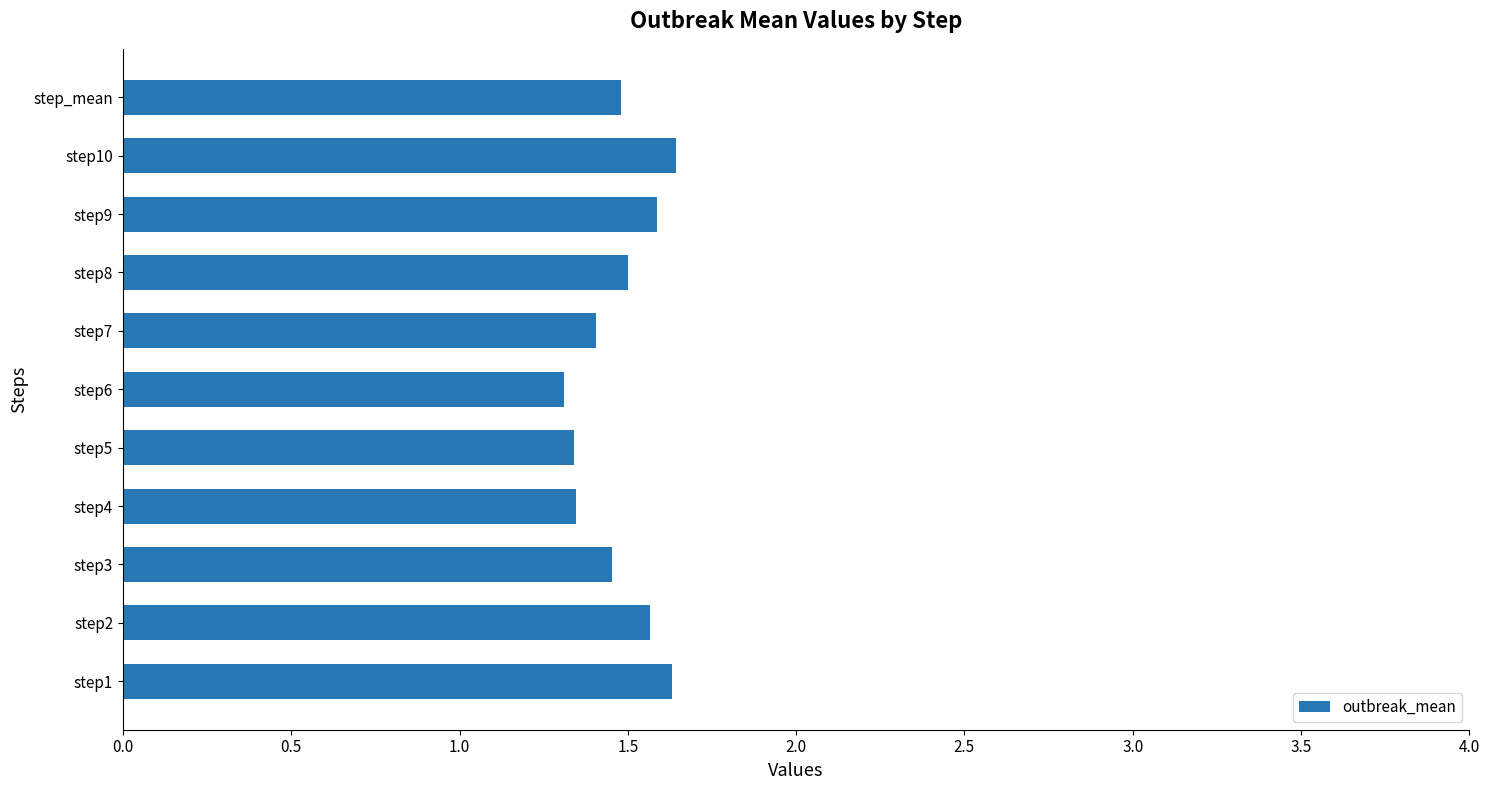

What is the change in value from step3 to step9?

+0.1